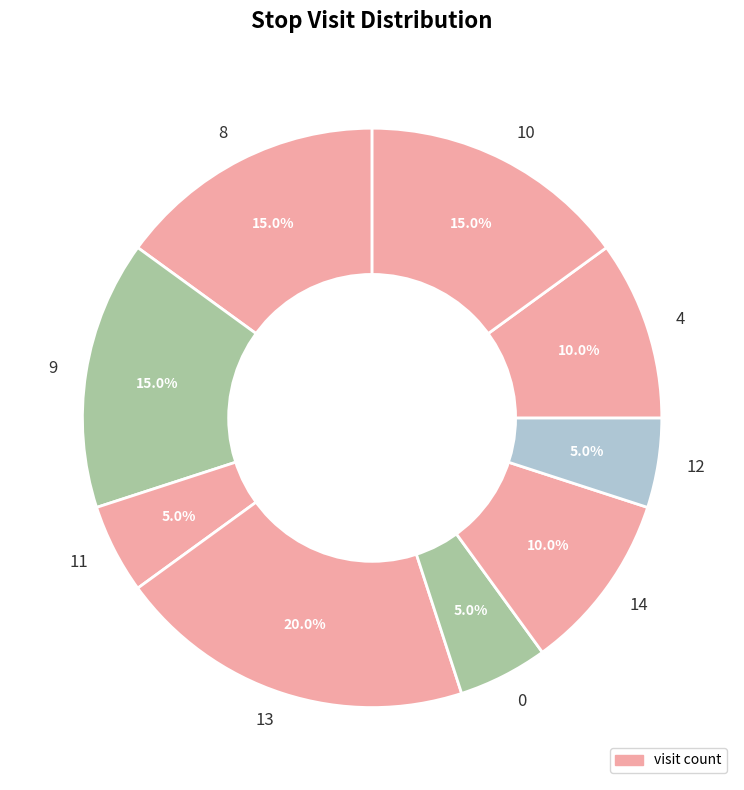

Is it true that 12 is 20% of the pie?

False